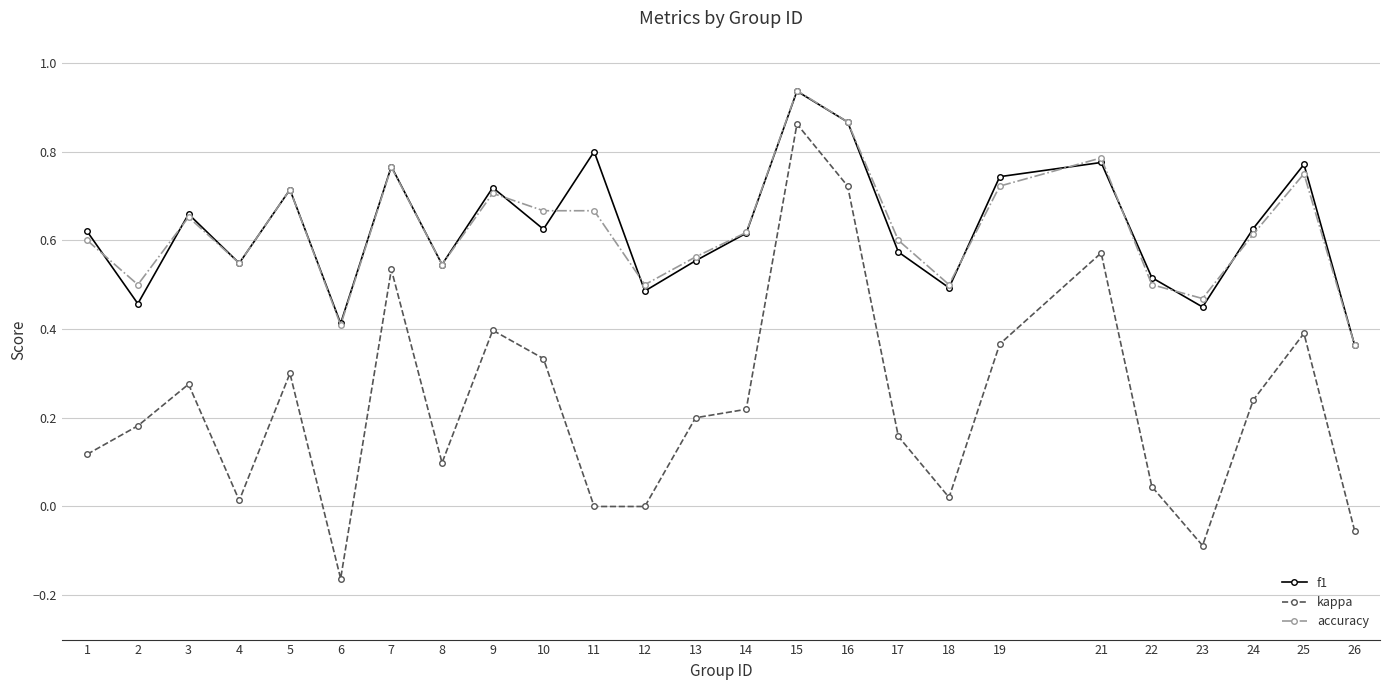

The value of accuracy at 7 is 0.8. True or false?

True